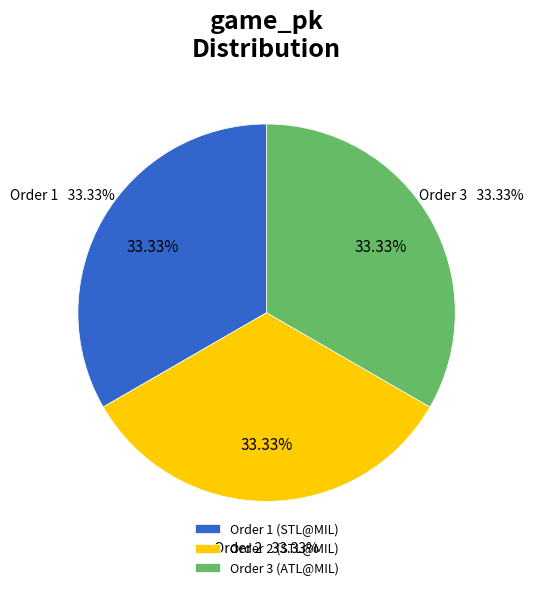

Is 1 the majority of the pie?

No